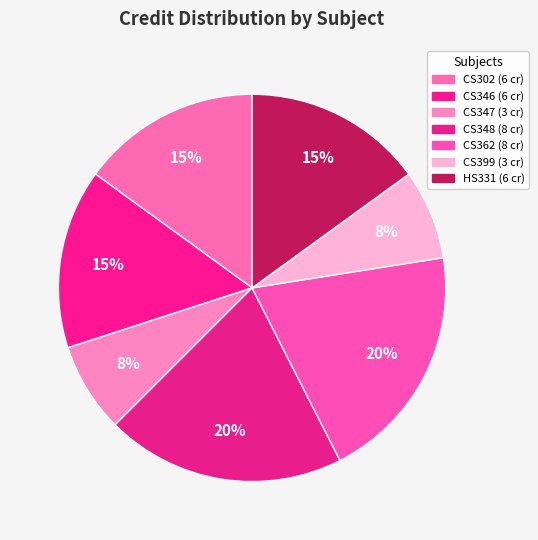

How many segments does this pie chart have?

7